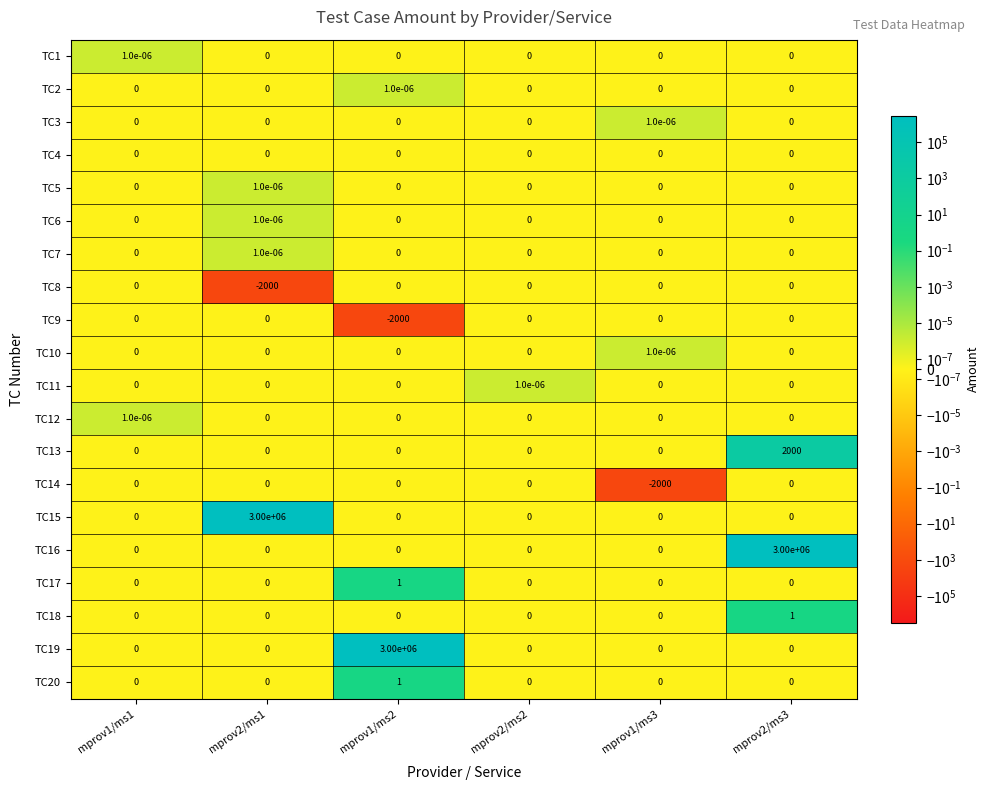

The TC8 series shows 0.0 at mprov2/ms3. True or false?

True